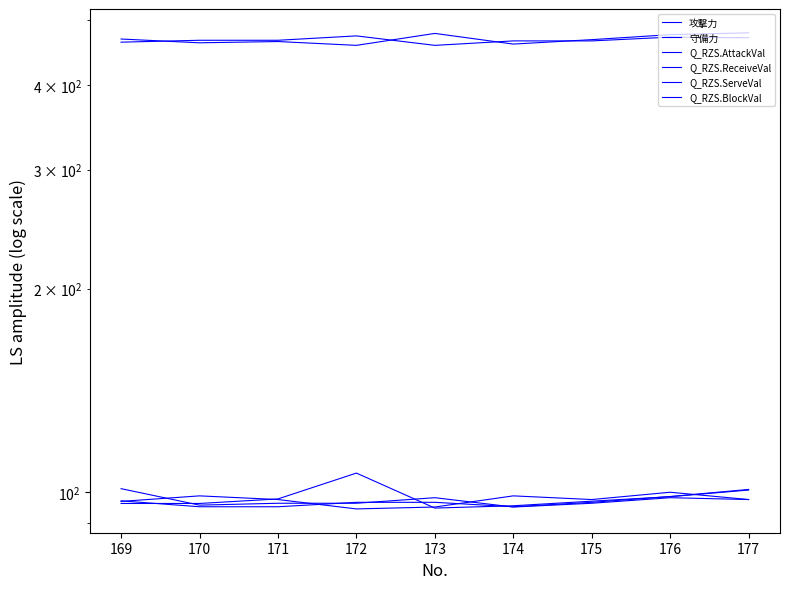

True or false: 攻撃力 and Q_RZS.ReceiveVal intersect in this chart.

False